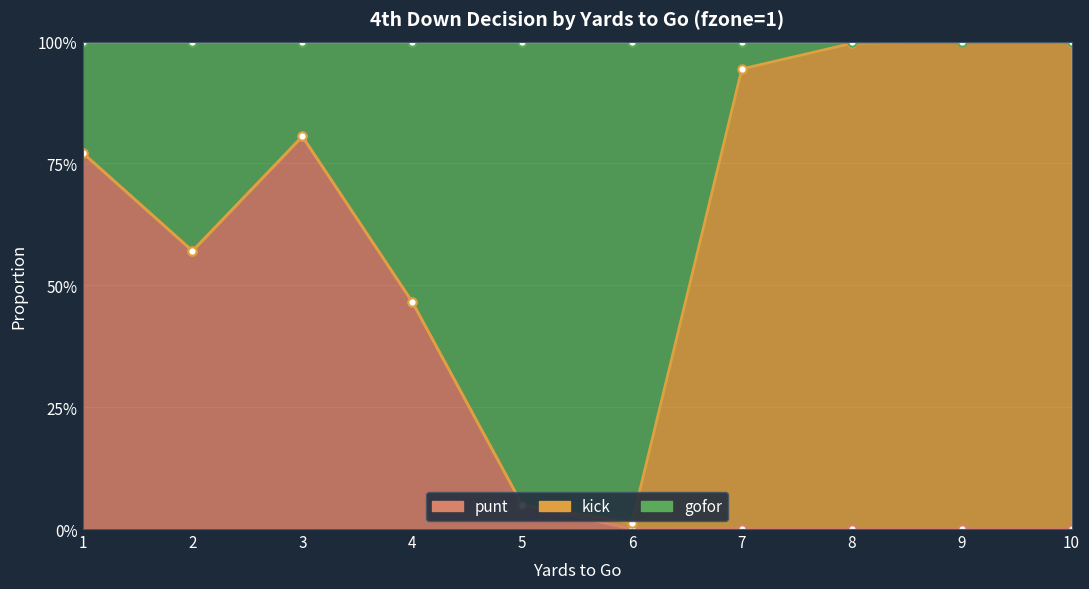

At which category is the sum across all series the highest?

3